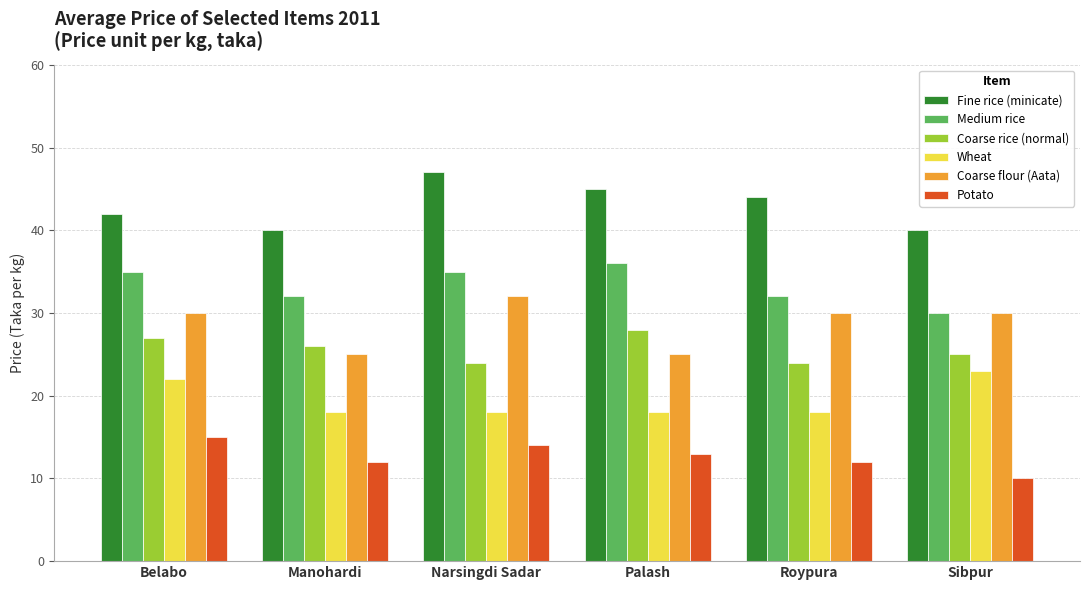

What position from the left is Sibpur?

6